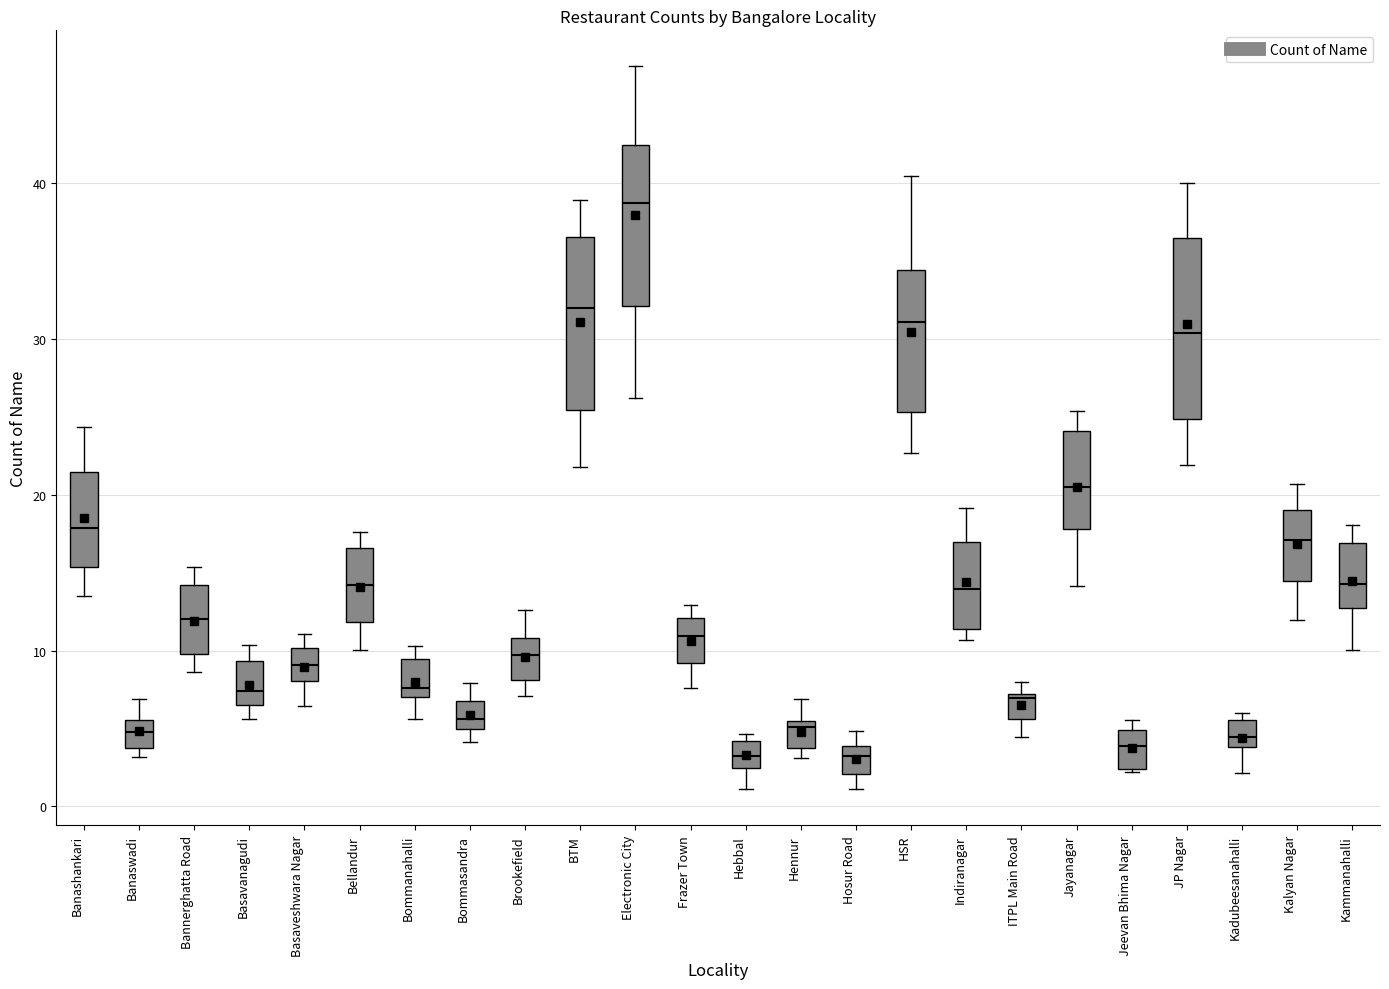

Reading left to right, transcribe this box plot: for each box, give where its median line is, the range the box spans, and where its two whiskers end, as read against the y-axis. The values are not printed on the chart, so give them approximately, as read against the axis.

Banashankari: median 18, box 15 to 21, whiskers 14 to 24
Banaswadi: median 5, box 4 to 6, whiskers 3 to 7
Bannerghatta Road: median 12, box 10 to 14, whiskers 9 to 15
Basavanagudi: median 7, box 6 to 9, whiskers 6 (just below the box's lower edge) to 10
Basaveshwara Nagar: median 9, box 8 to 10, whiskers 6 to 11
Bellandur: median 14, box 12 to 17, whiskers 10 to 18
Bommanahalli: median 8, box 7 to 9, whiskers 6 to 10
Bommasandra: median 6, box 5 to 7, whiskers 4 to 8
Brookefield: median 10, box 8 to 11, whiskers 7 to 13
BTM: median 32, box 25 to 37, whiskers 22 to 39
Electronic City: median 39, box 32 to 42, whiskers 26 to 48
Frazer Town: median 11, box 9 to 12, whiskers 8 to 13
Hebbal: median 3, box 2 to 4, whiskers 1 to 5
Hennur: median 5, box 4 to 6, whiskers 3 to 7
Hosur Road: median 3, box 2 to 4, whiskers 1 to 5
HSR: median 31, box 25 to 34, whiskers 23 to 40
Indiranagar: median 14, box 11 to 17, whiskers 11 (just below the box's lower edge) to 19
ITPL Main Road: median 7, box 6 to 7, whiskers 4 to 8
Jayanagar: median 20, box 18 to 24, whiskers 14 to 25
Jeevan Bhima Nagar: median 4, box 2 to 5, whiskers 2 to 6
JP Nagar: median 30, box 25 to 36, whiskers 22 to 40
Kadubeesanahalli: median 4 (just above the box's lower edge), box 4 to 6, whiskers 2 to 6 (just above the box's upper edge)
Kalyan Nagar: median 17, box 14 to 19, whiskers 12 to 21
Kammanahalli: median 14, box 13 to 17, whiskers 10 to 18